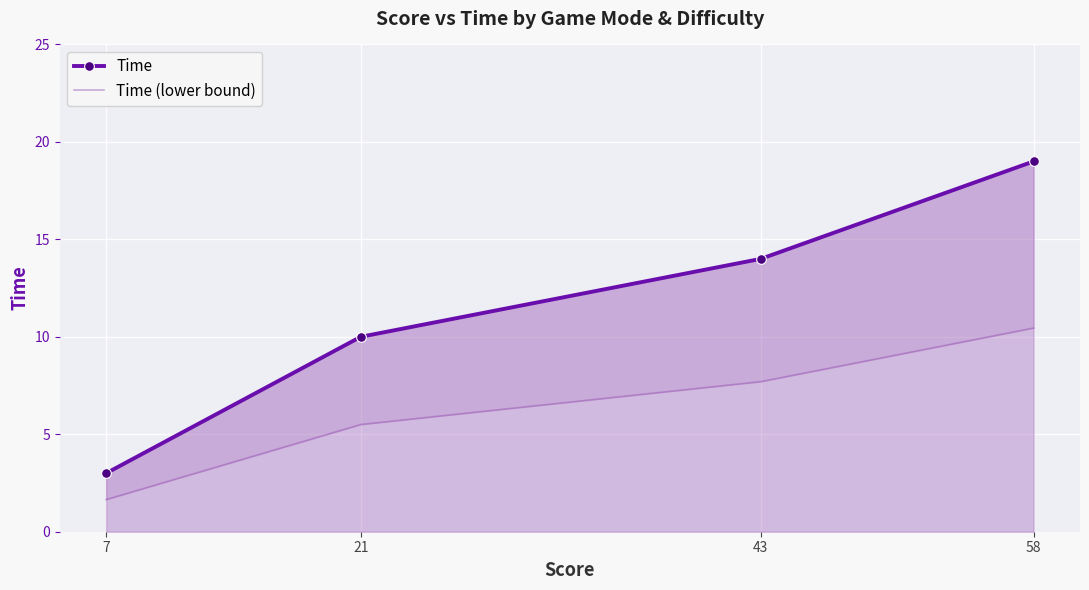

What value does the Time series have at 21?

10.0